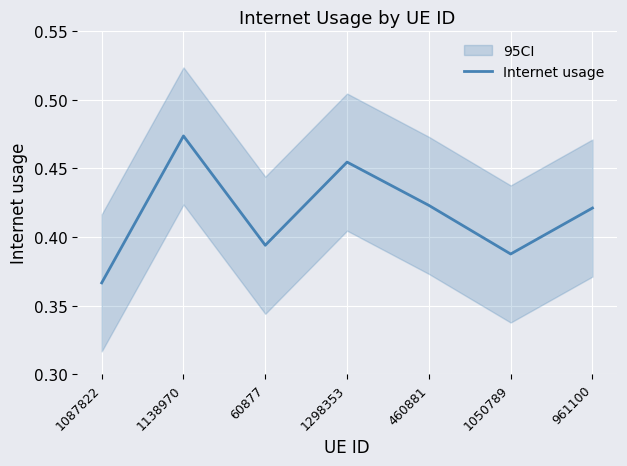

Rank the categories by value from highest to lowest.

1138970, 1298353, 460881, 961100, 60877, 1050789, 1087822